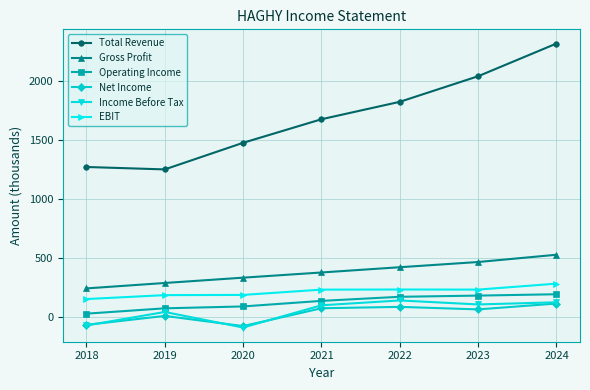

Between 2020 and 2024, which series saw the biggest shift?

Total Revenue